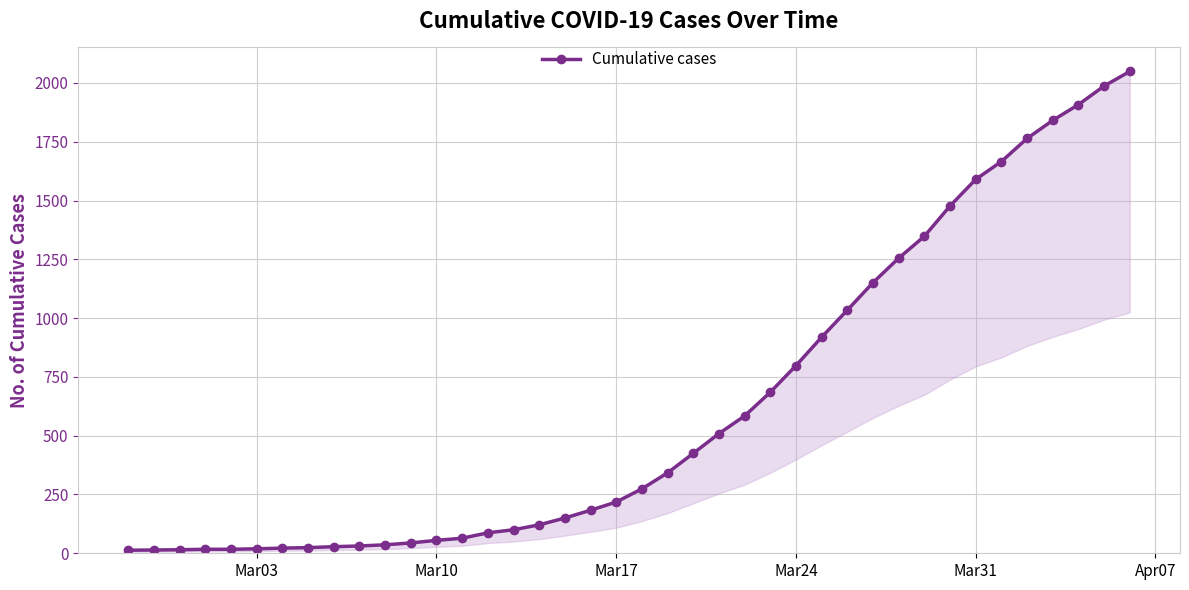

Which category has the lowest value across all series?

Mar03